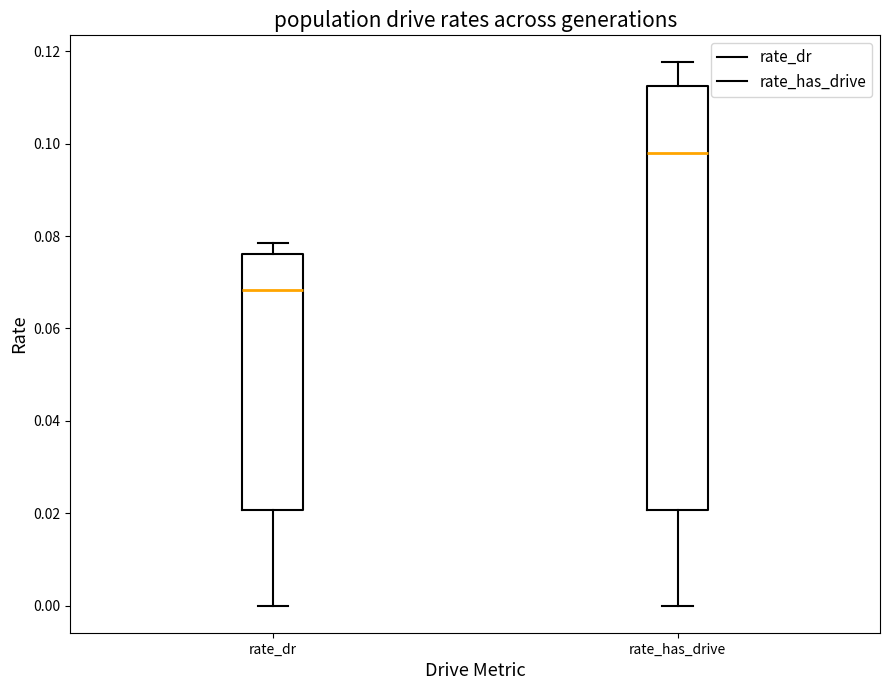

Which box is the tallest, from its lower edge to its upper edge?

rate_has_drive